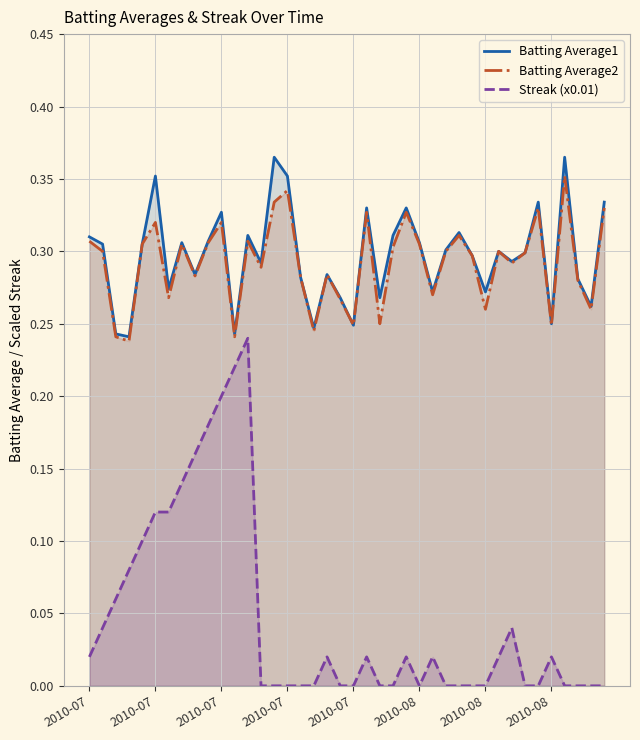

What is the average value of the Batting Average1 series?

0.3